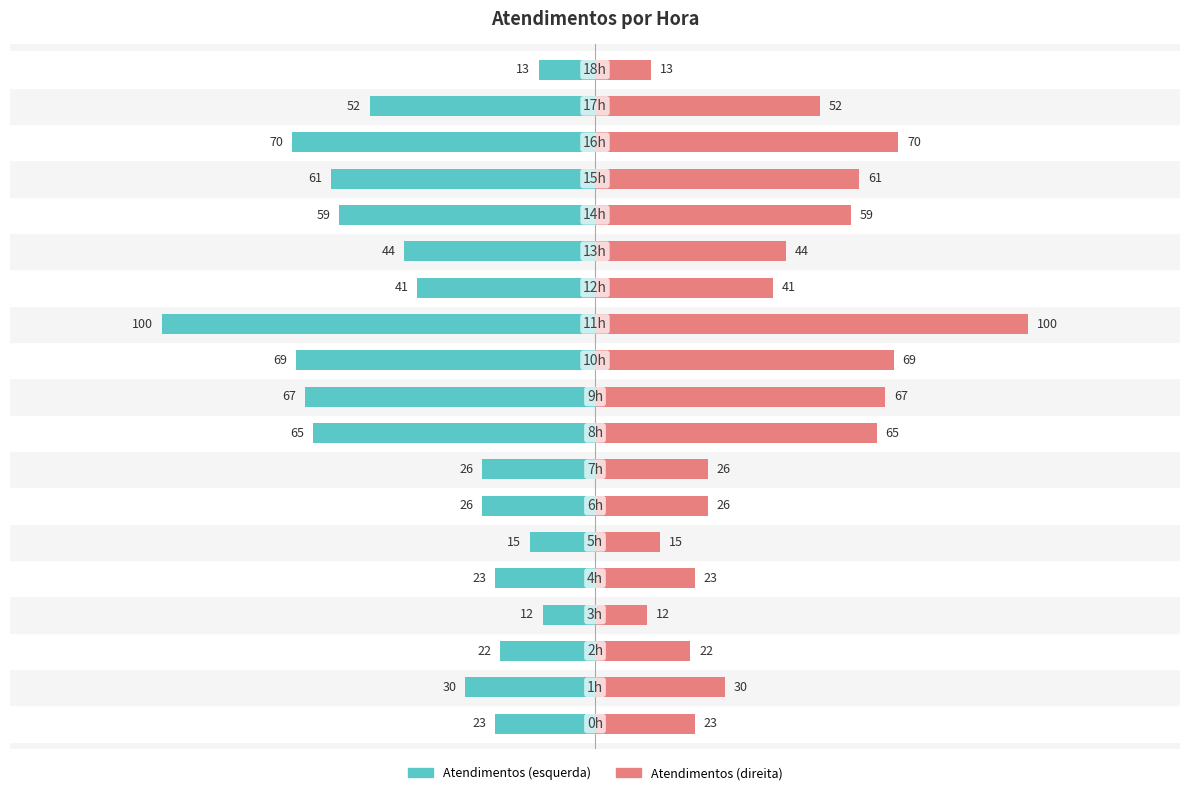

Is the value of atendimentos (right) at 11 greater than the value of atendimentos (left) at 0?

Yes